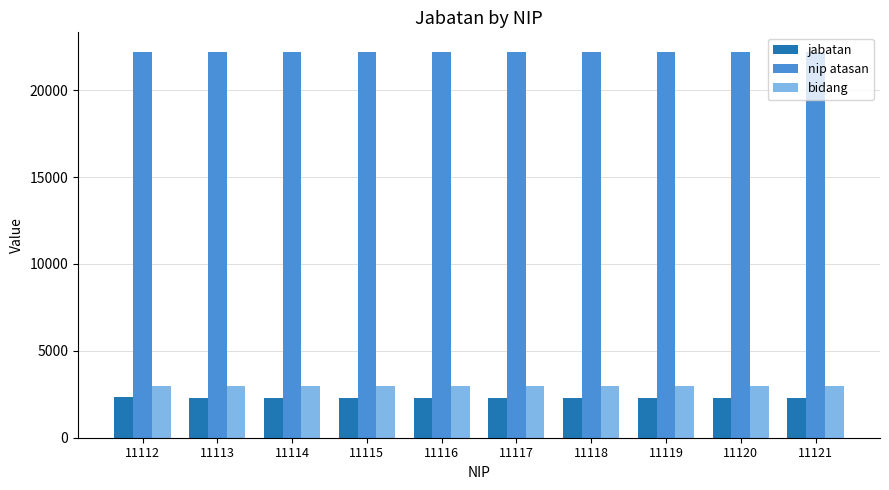

The jabatan series shows 1085 at 11120. True or false?

False